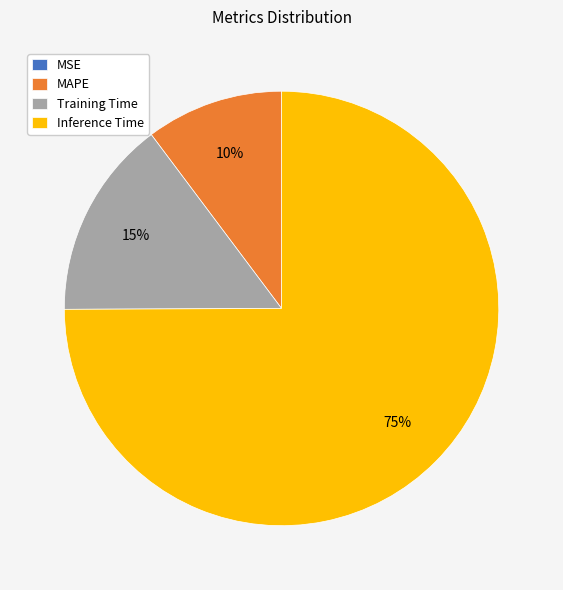

To the nearest percent, what is the difference between the Training Time and MAPE slice percentages?

5%